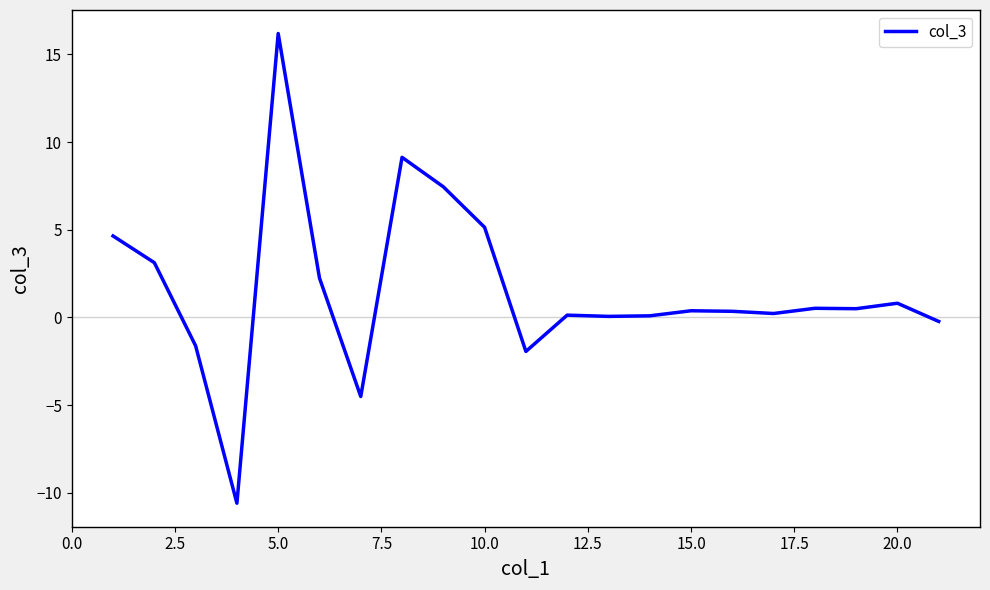

What is the difference between the maximum and minimum values?

26.8